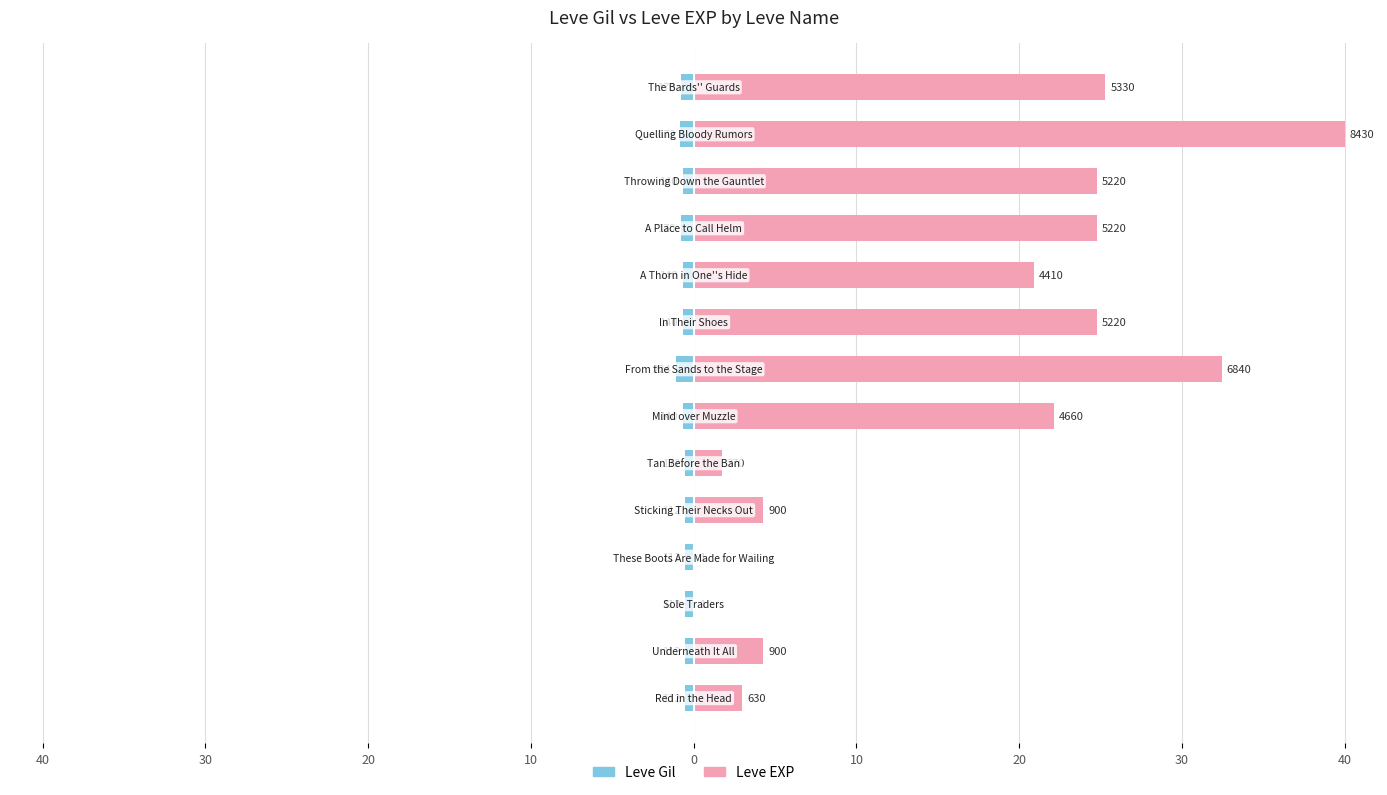

What is the total value across all series at 11?

24.1